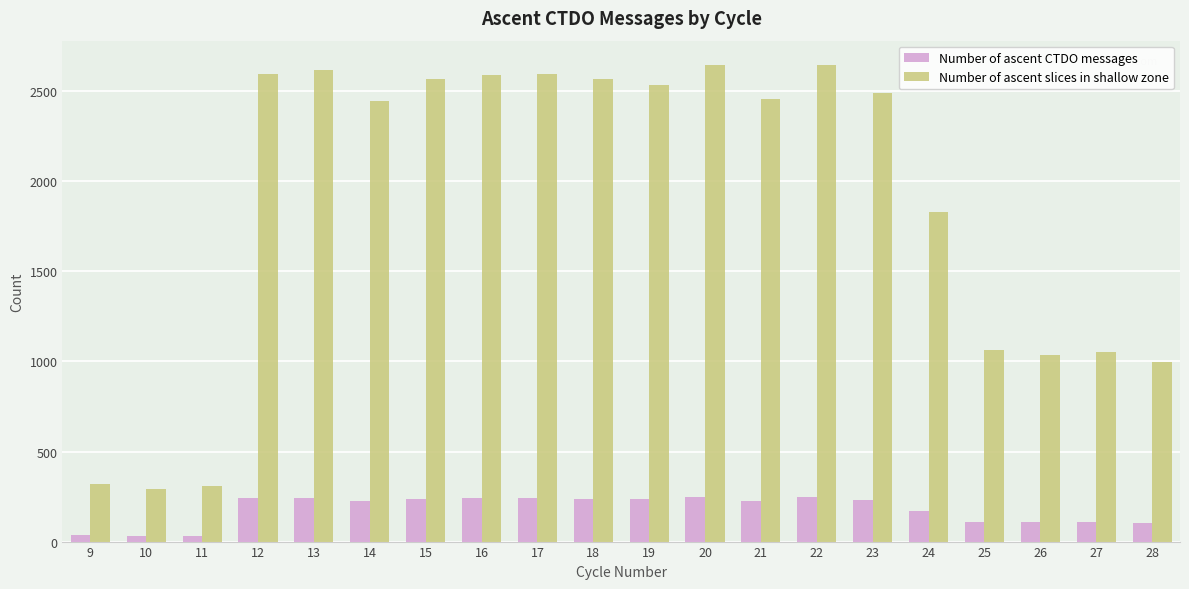

List the series in order of their peak value, highest first.

Number of ascent slices in shallow zone, Number of ascent CTDO messages